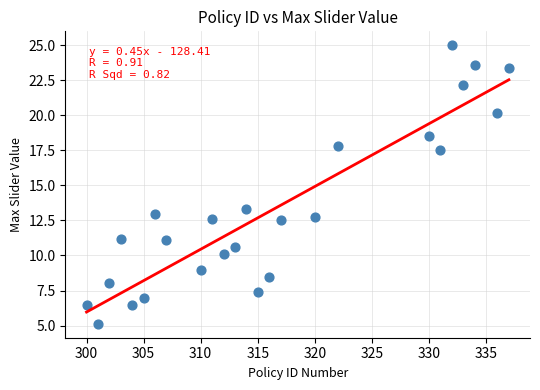

What is the range of X values (max minus min)?

37.0